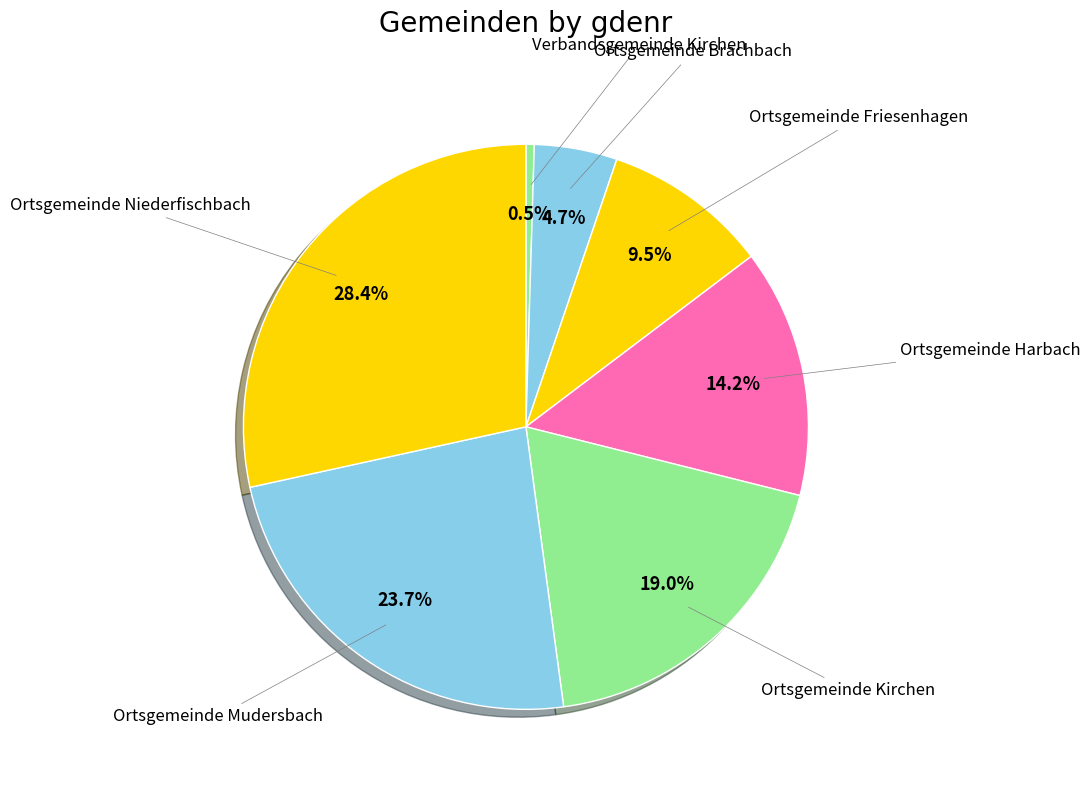

Rank the categories by value from highest to lowest.

Ortsgemeinde Niederfischbach, Ortsgemeinde Mudersbach, Ortsgemeinde Kirchen, Ortsgemeinde Harbach, Ortsgemeinde Friesenhagen, Ortsgemeinde Brachbach, Verbandsgemeinde Kirchen